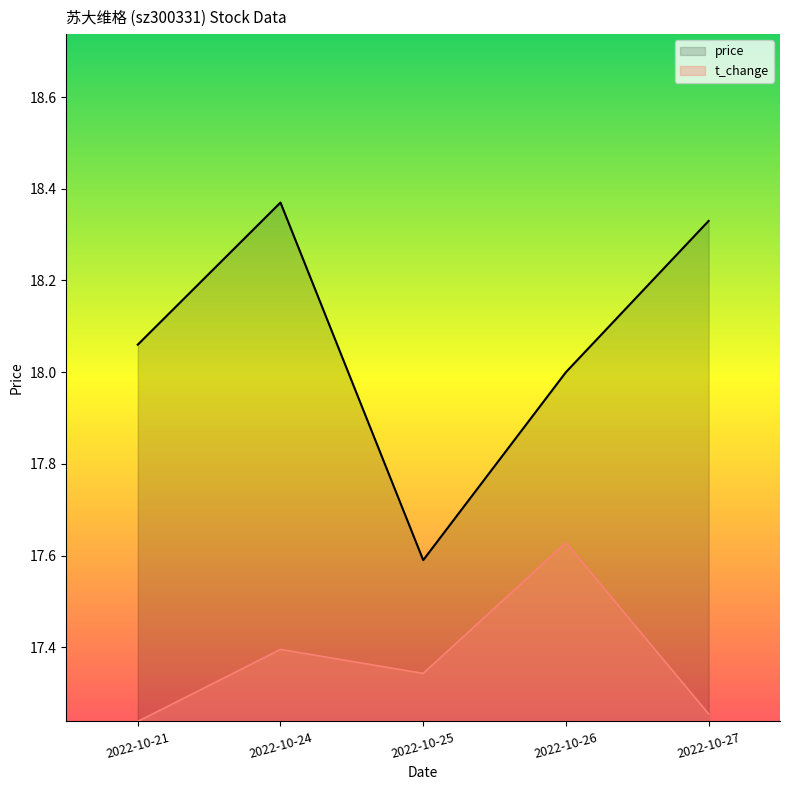

Reading left to right, what are all the values shown in this chart?

price: 18.1	18.4	17.6	18.0	18.3
t_change: 17.2	17.4	17.3	17.6	17.3